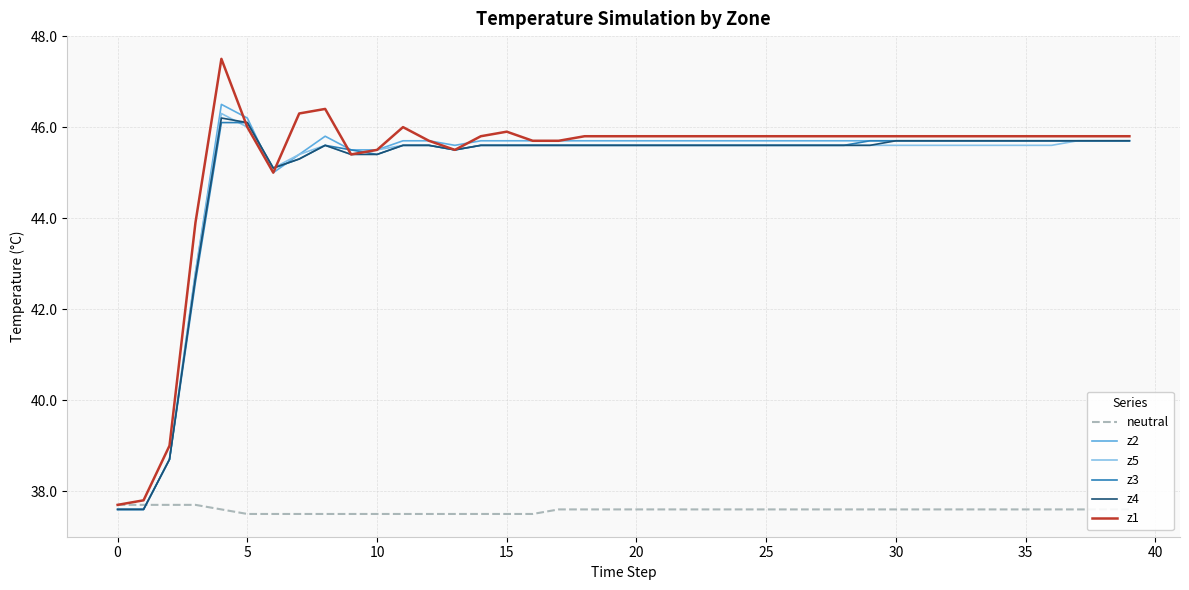

What are all the series names shown in the legend?

neutral, z2, z5, z3, z4, z1